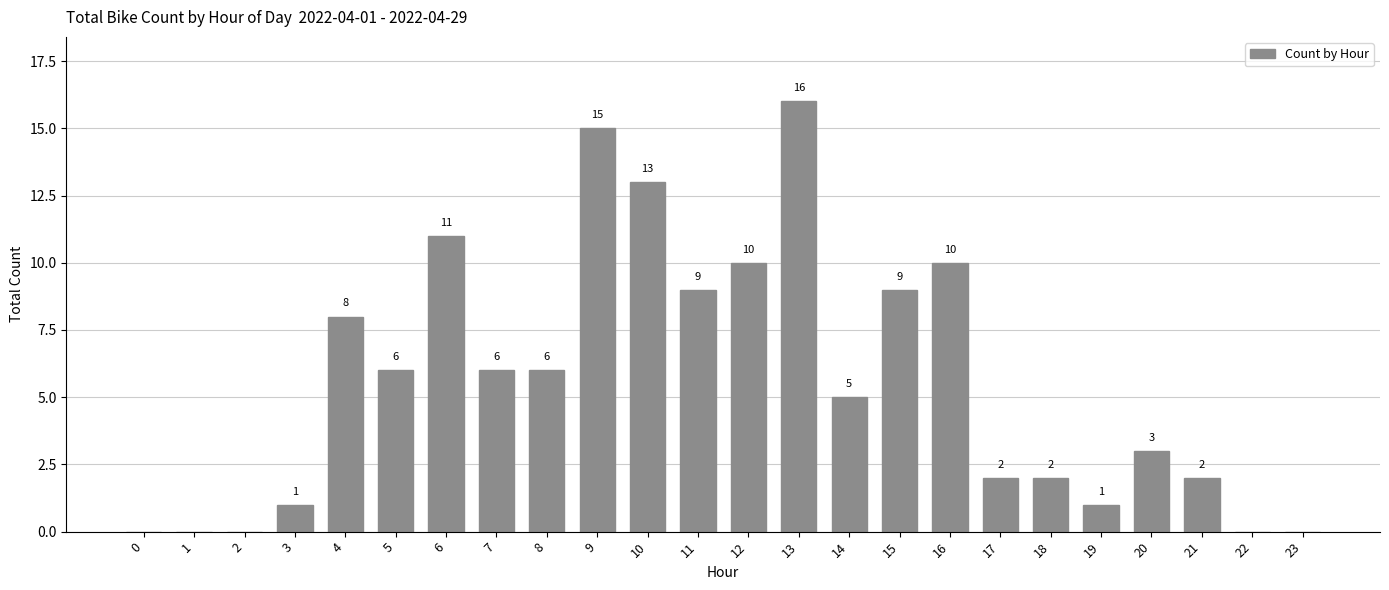

Count the number of categories in the chart.

24